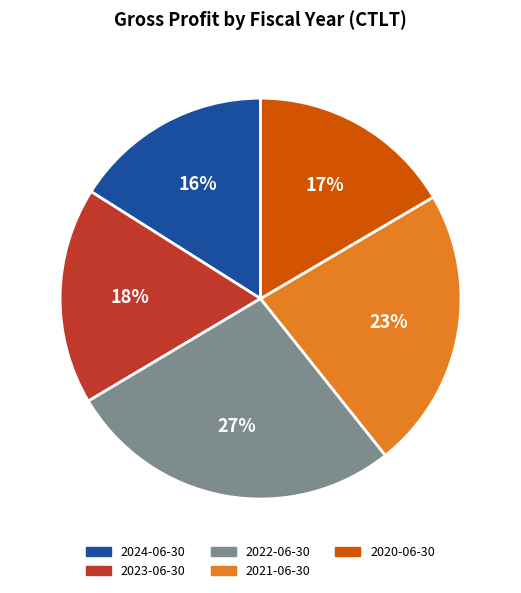

The 2024-06-30 slice represents 16% of the pie. True or false?

True